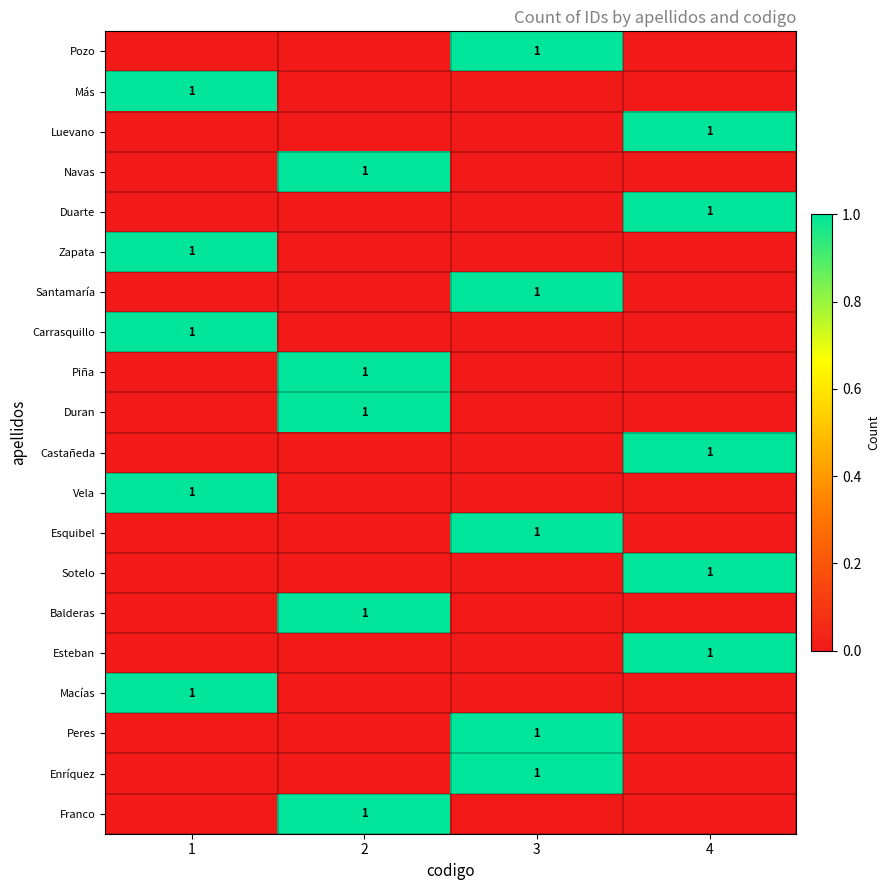

The value of Sotelo at 4 is 1. True or false?

True